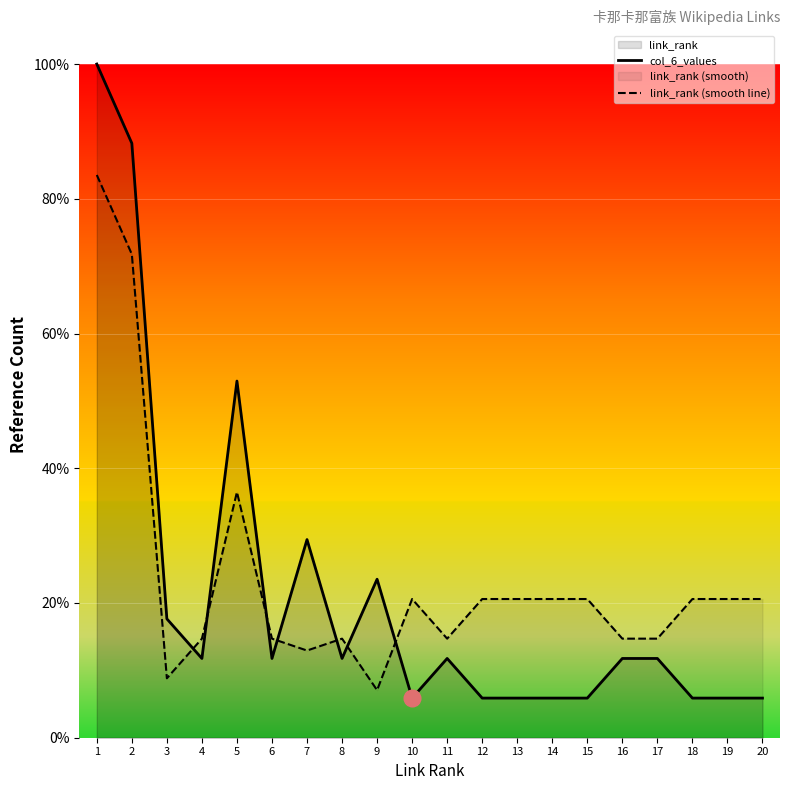

Count the number of categories in the chart.

20